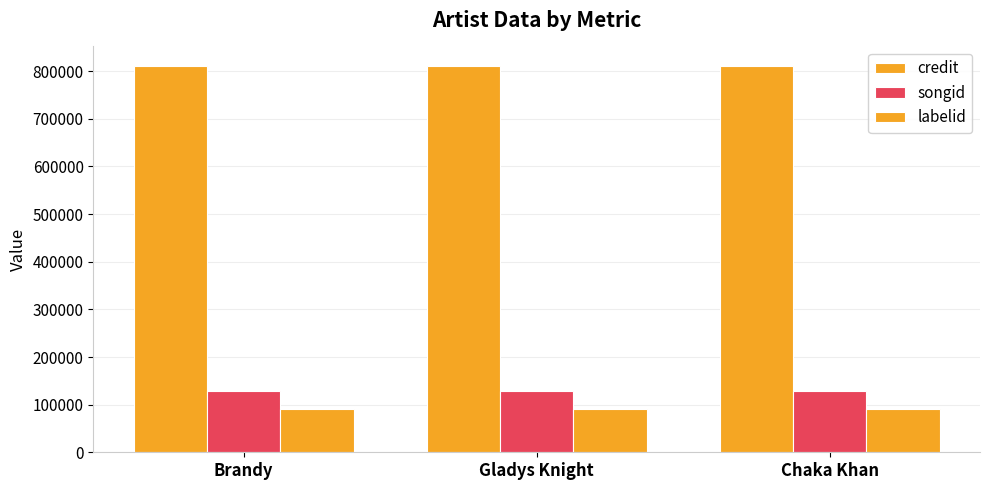

What is the minimum value for credit?

811401